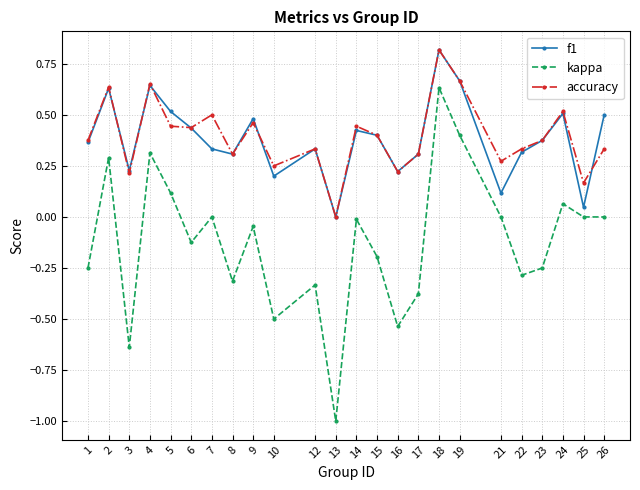

Is it true that accuracy equals 0.2 at 4?

False